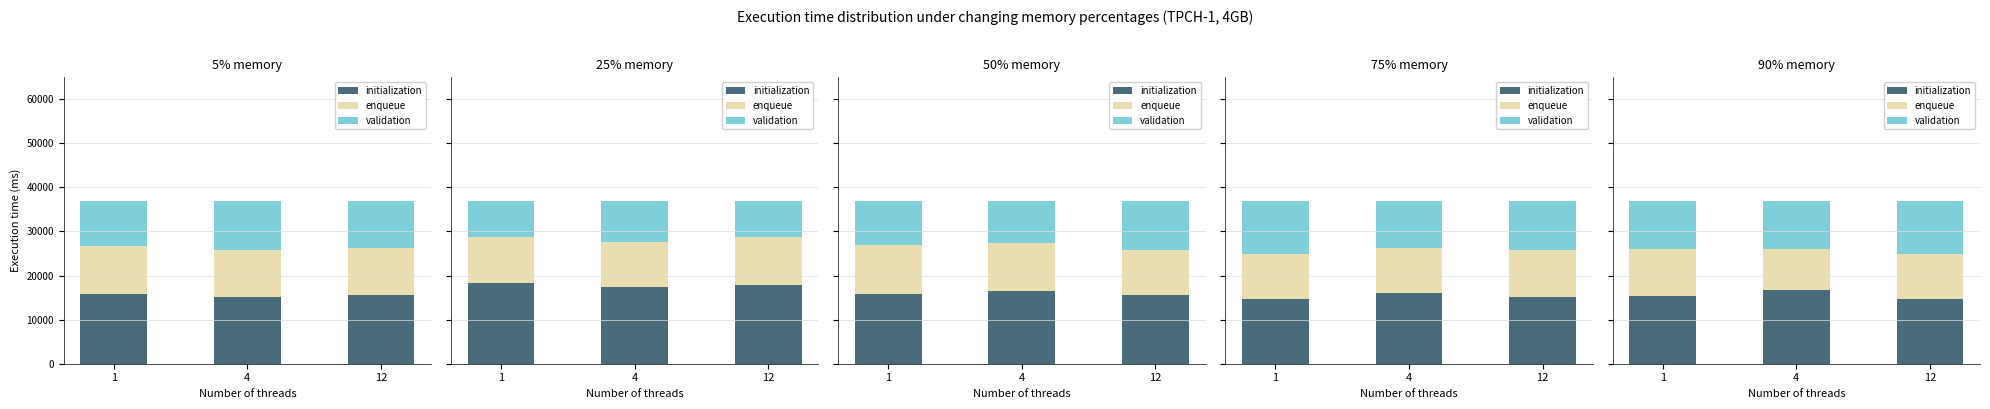

At 12, list the series in order from largest to smallest.

initialization, validation, enqueue